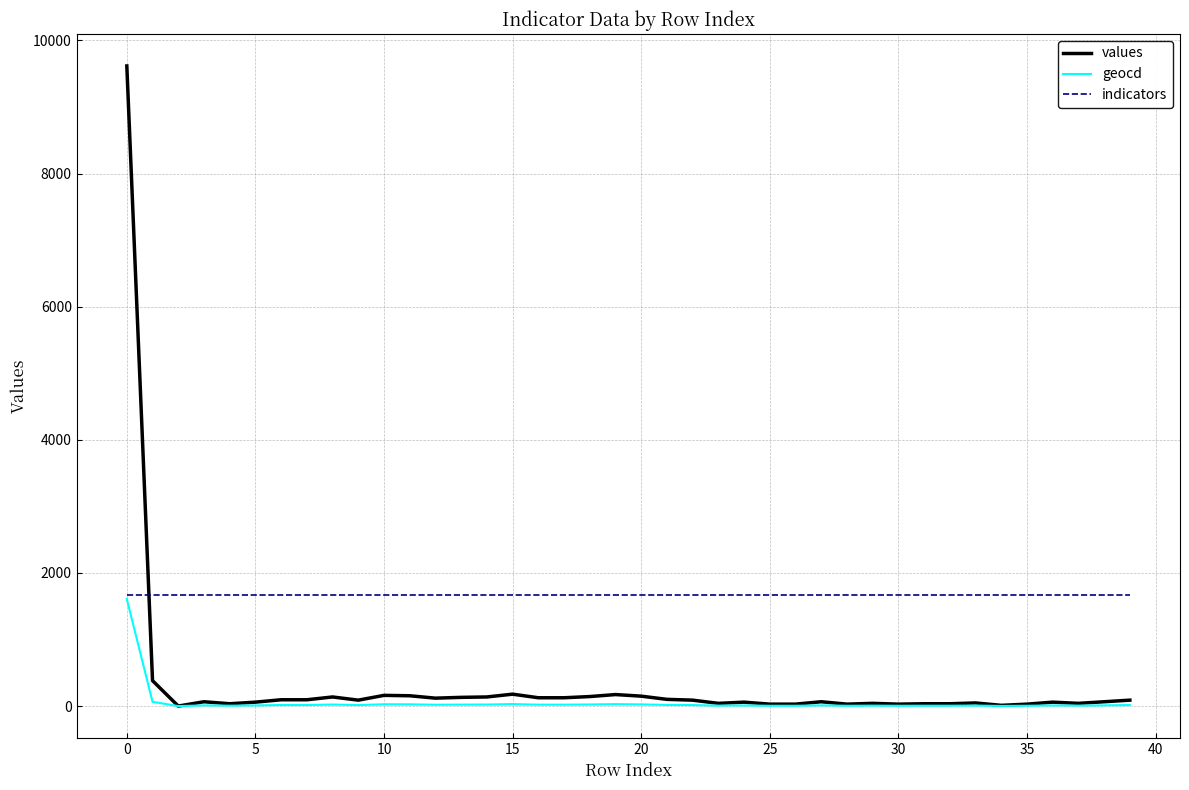

Which series has the largest range (max minus min)?

values